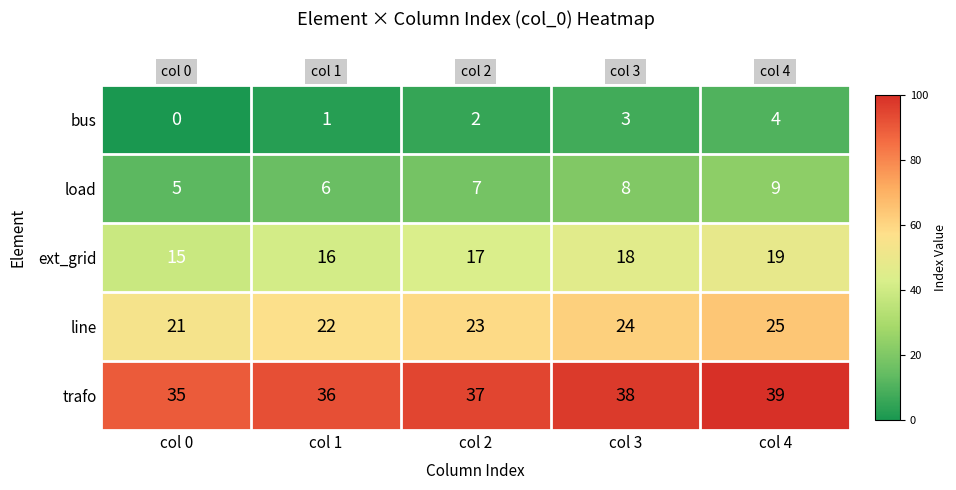

Reading right to left, extract all data points from this chart.

bus: col 4=4	col 3=3	col 2=2	col 1=1	col 0=0
load: col 4=9	col 3=8	col 2=7	col 1=6	col 0=5
ext_grid: col 4=19	col 3=18	col 2=17	col 1=16	col 0=15
line: col 4=25	col 3=24	col 2=23	col 1=22	col 0=21
trafo: col 4=39	col 3=38	col 2=37	col 1=36	col 0=35